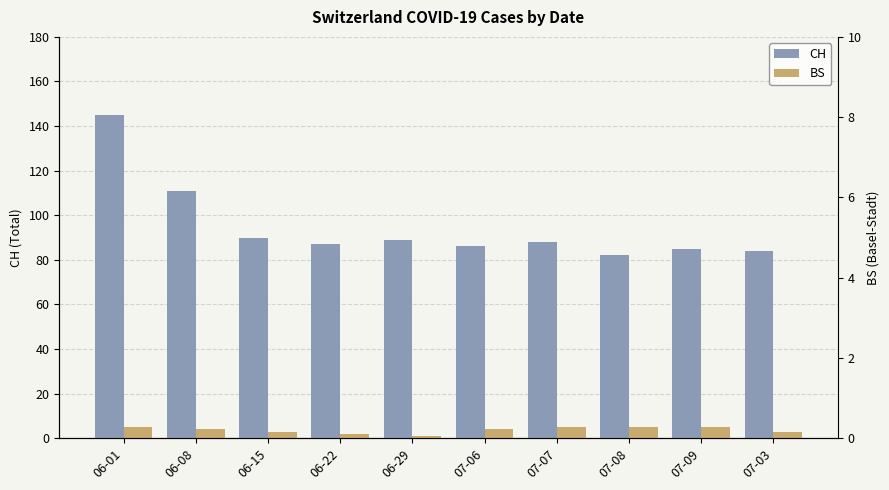

What are all the series names shown in the legend?

CH, BS